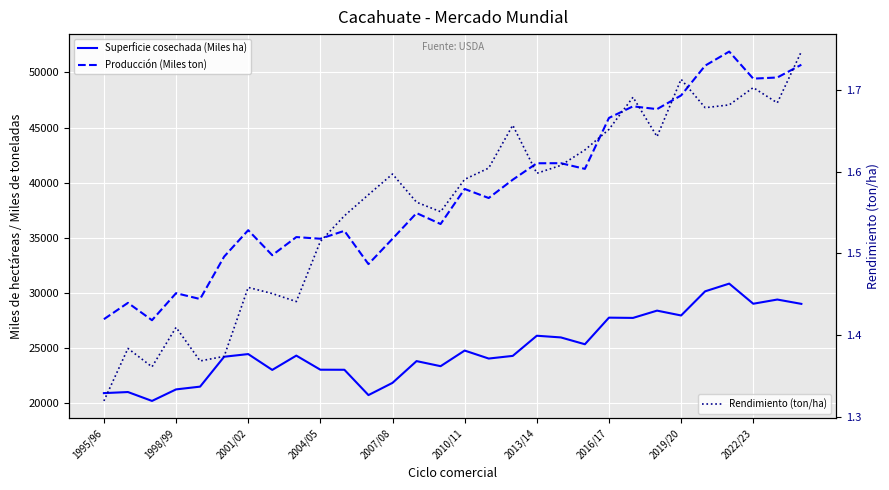

Which series has the largest total across all categories?

Producción (Miles ton)